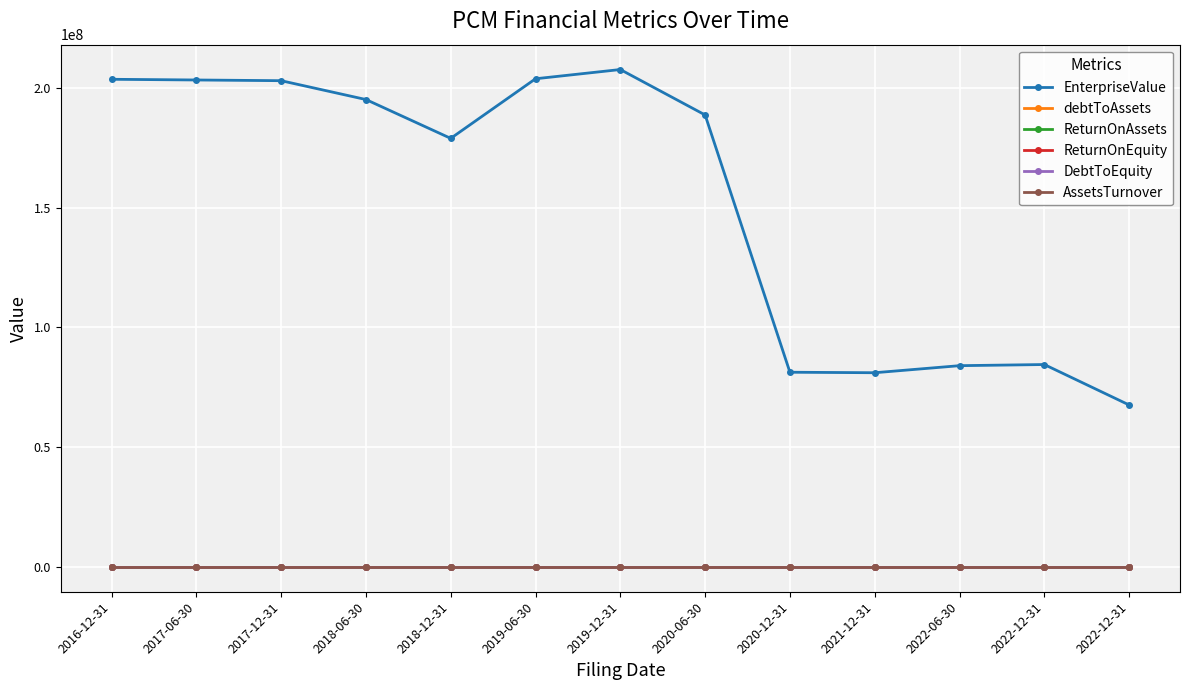

What is the approximate value of EnterpriseValue at 2016-12-31?

203600000.0